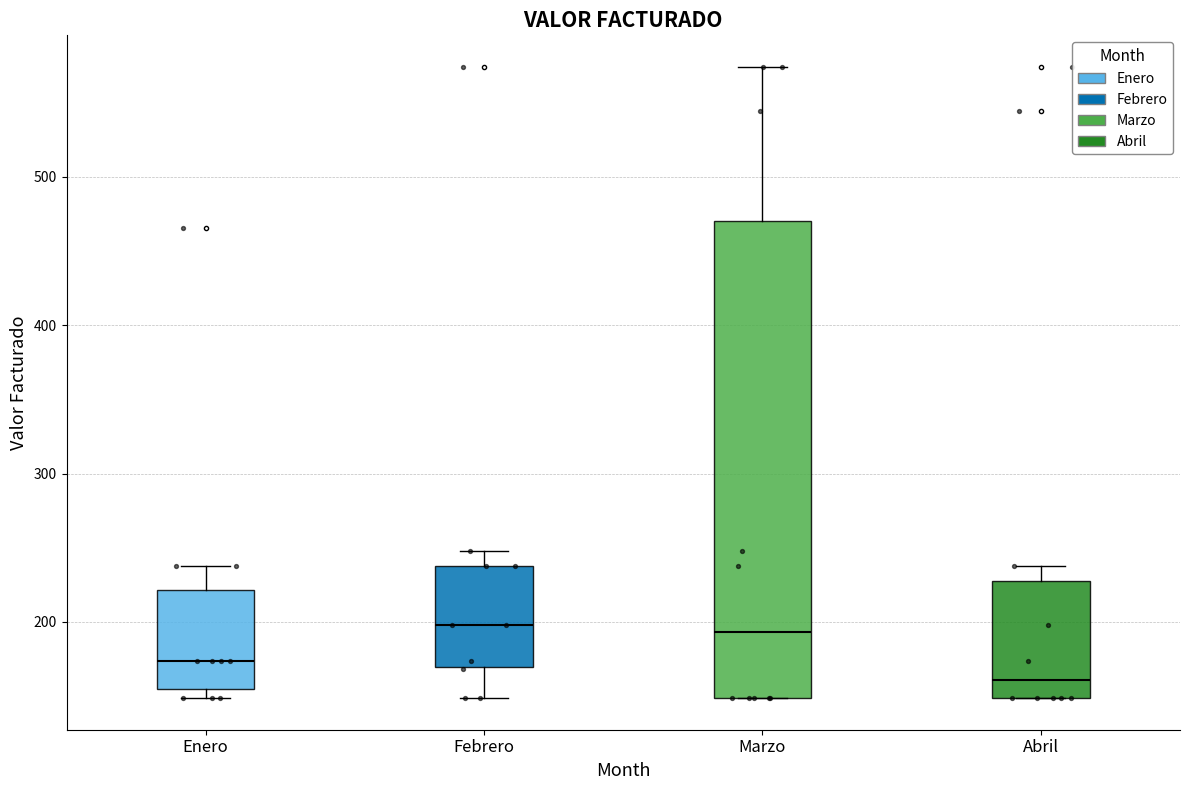

Reading left to right, read every box against the y-axis: the position of its median line, the range the box covers, and the ends of its whiskers. The values are not printed on the chart, so give them approximately, as read against the axis.

Enero: median 170, box 150 to 220, whiskers 150 (just below the box's lower edge) to 240
Febrero: median 200, box 170 to 240, whiskers 150 to 250
Marzo: median 190, box 150 to 470, whiskers 150 to 570
Abril: median 160, box 150 to 230, whiskers 150 to 240